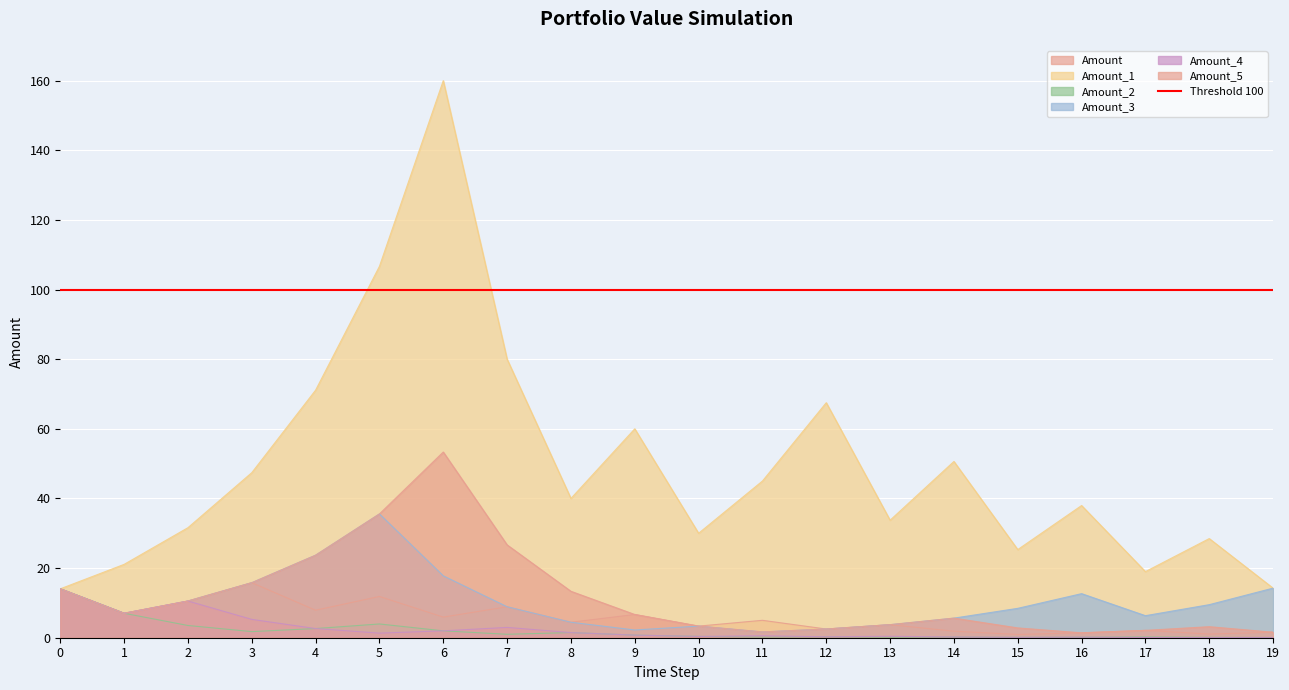

How many interior local peaks does the Amount_3 series have?

3